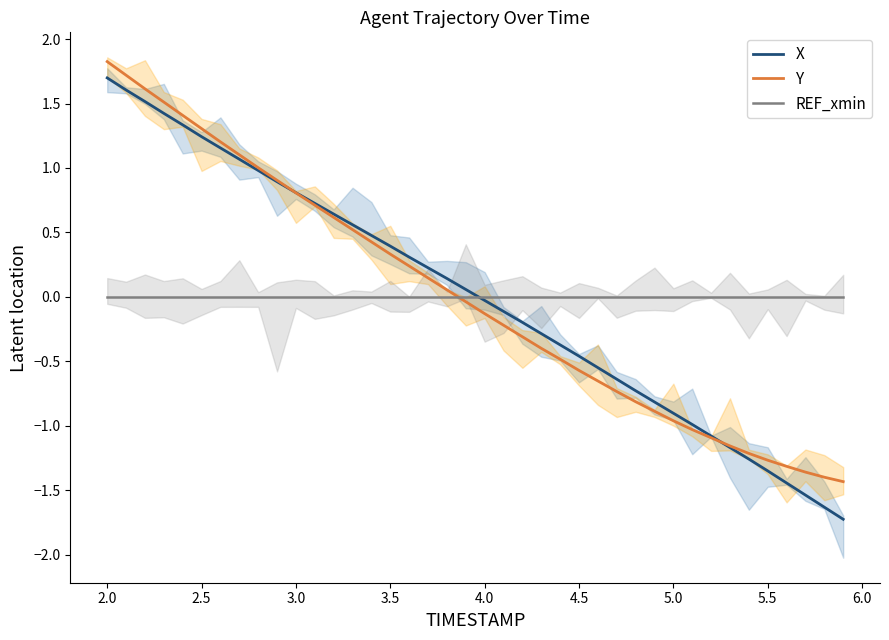

The Y series shows -1.0 at 4.5. True or false?

False